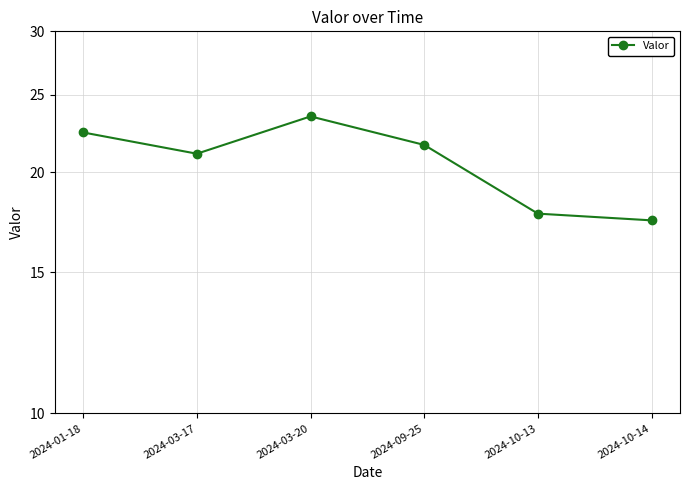

Which label corresponds to the smallest value in the chart?

2024-10-14